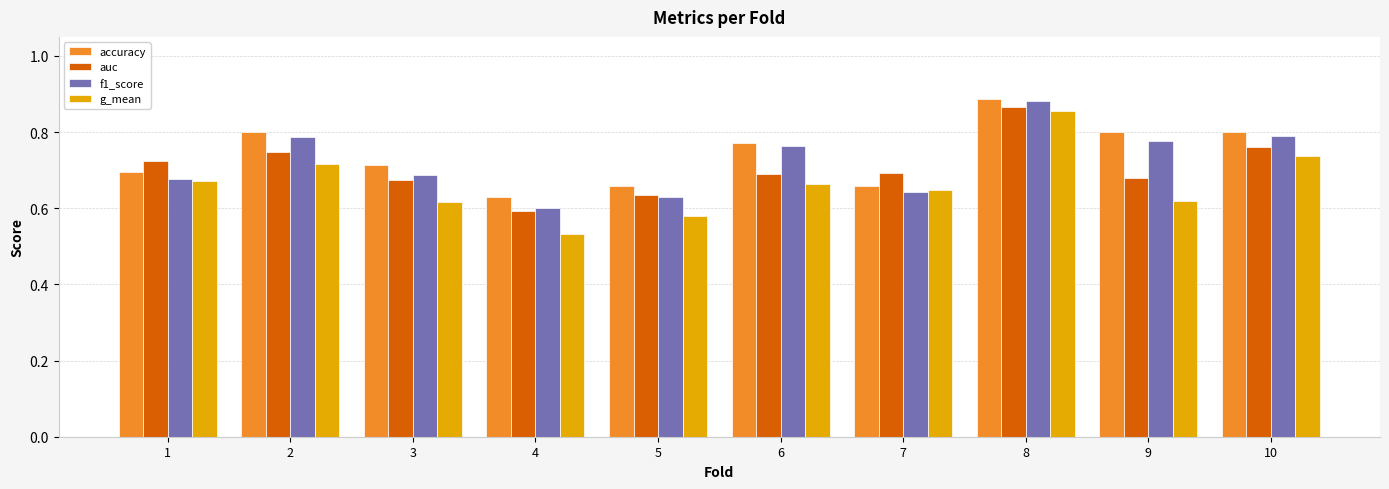

The value of g_mean at 5 is 0.6. True or false?

True